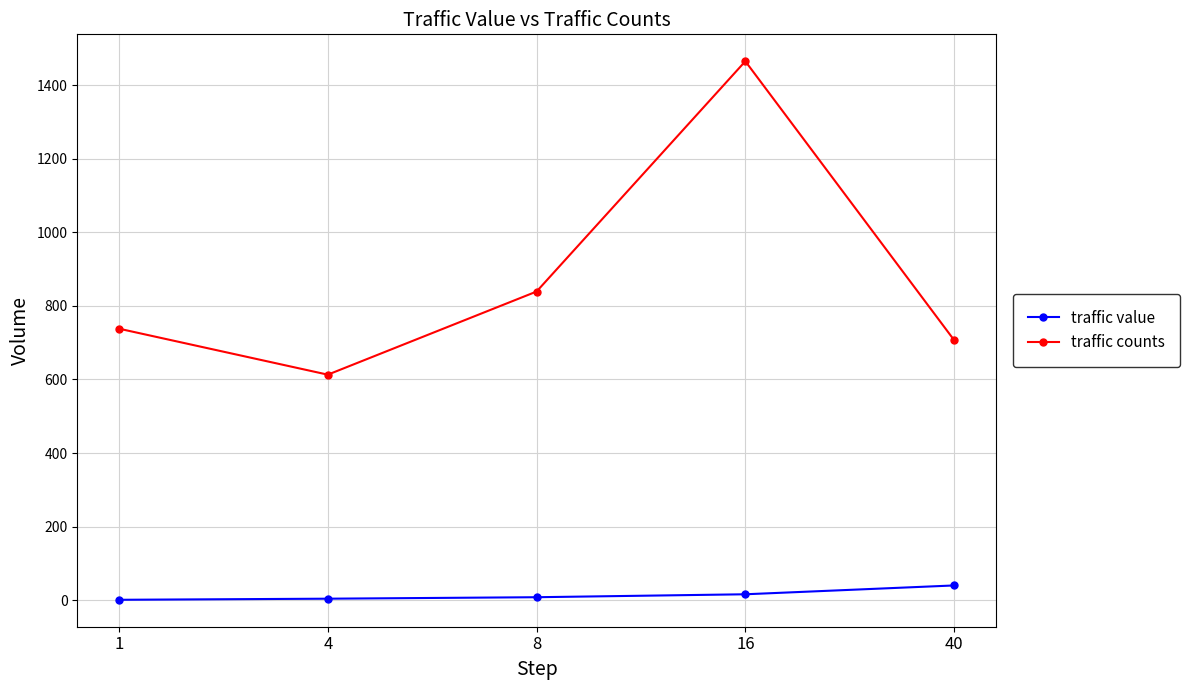

What is the greatest value displayed?

1465